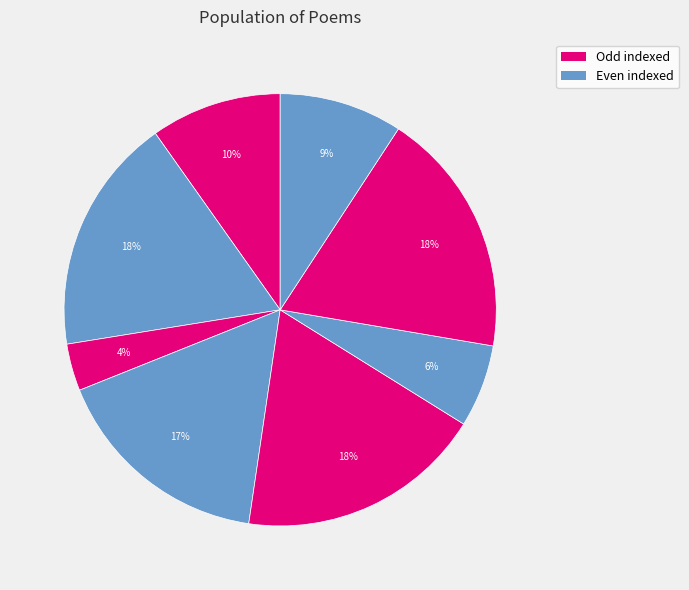

How many slices are in this pie chart?

8